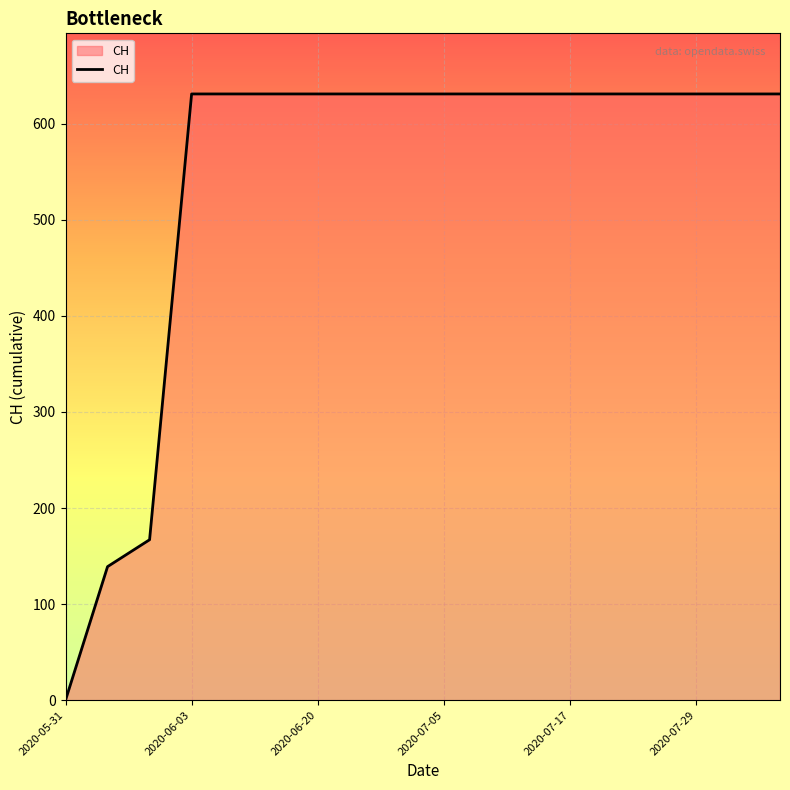

What is the greatest value displayed?

631